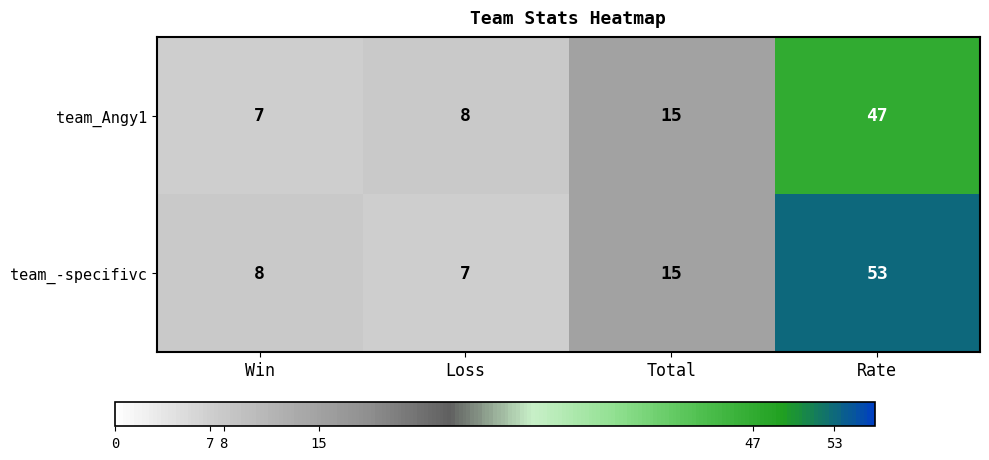

At how many categories does at least one series exceed 28?

1